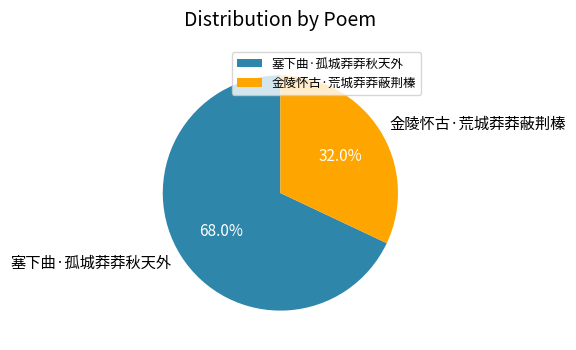

How many segments does this pie chart have?

2